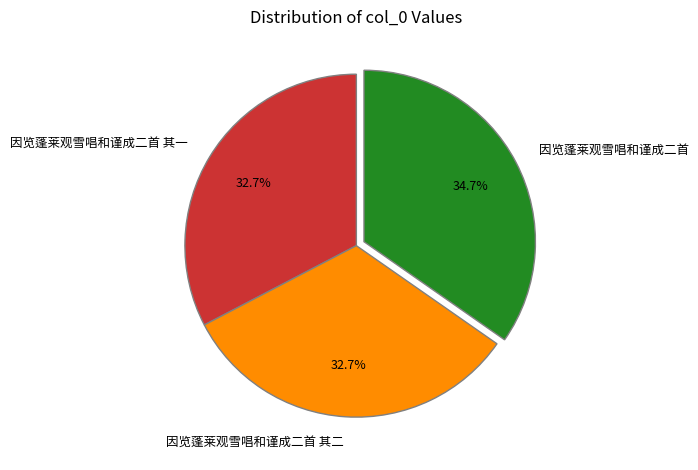

The 因览蓬莱观雪唱和谨成二首 其二 slice represents 46% of the pie. True or false?

False